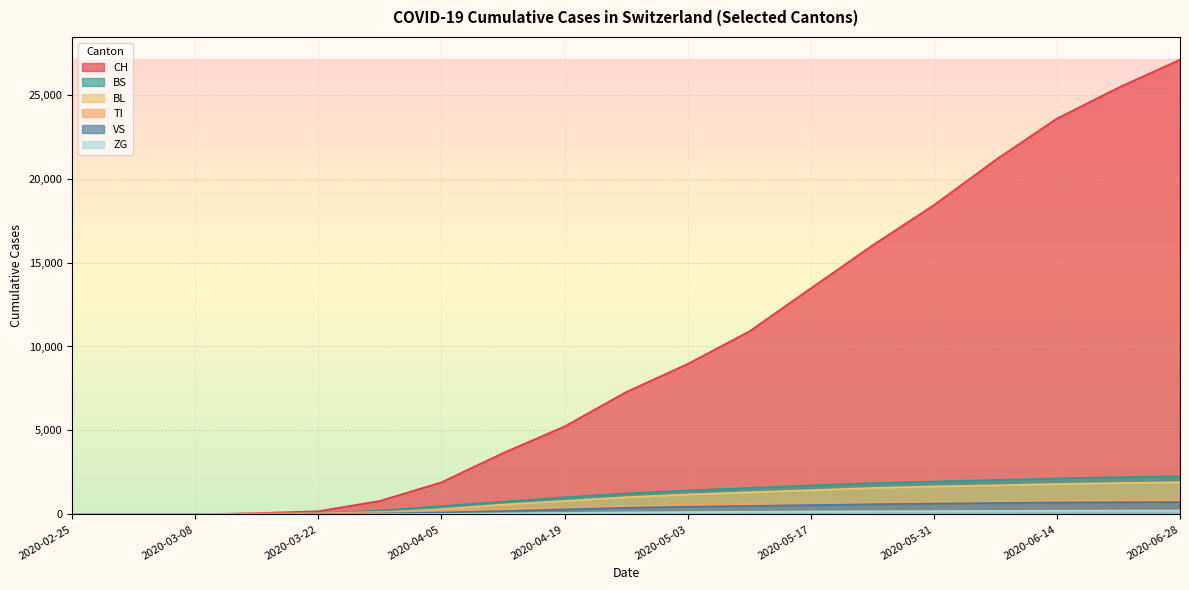

What is the difference between the second highest and minimum values in the BL series?

1870